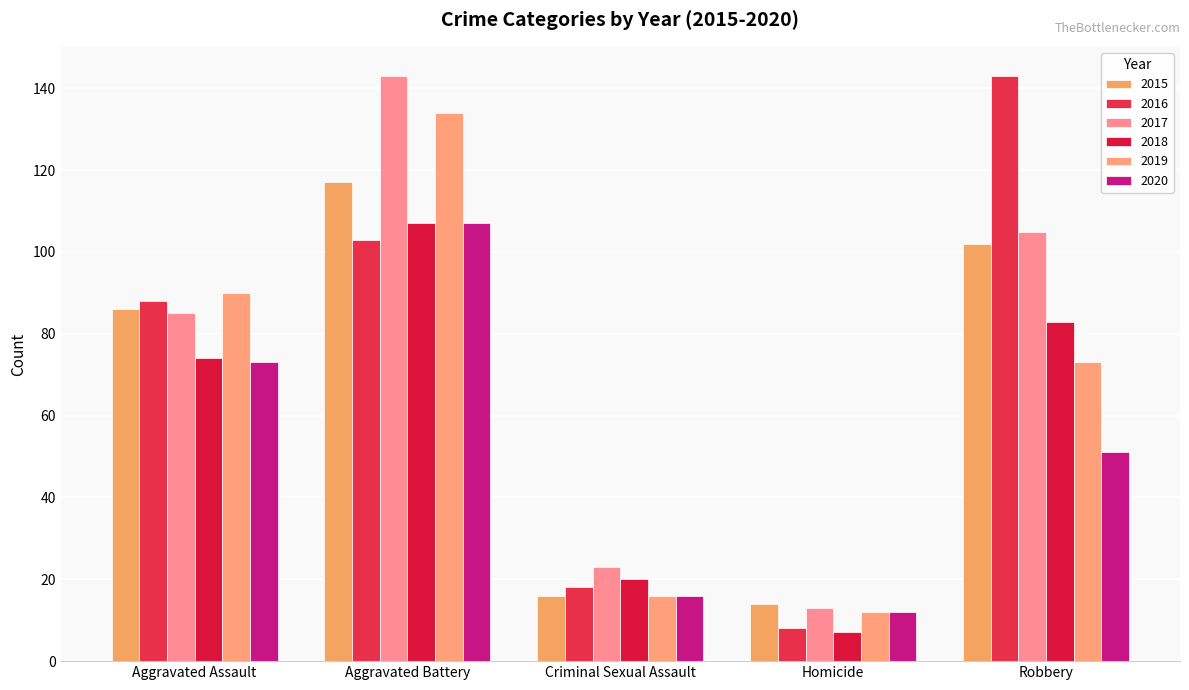

How many groups of bars are there?

5